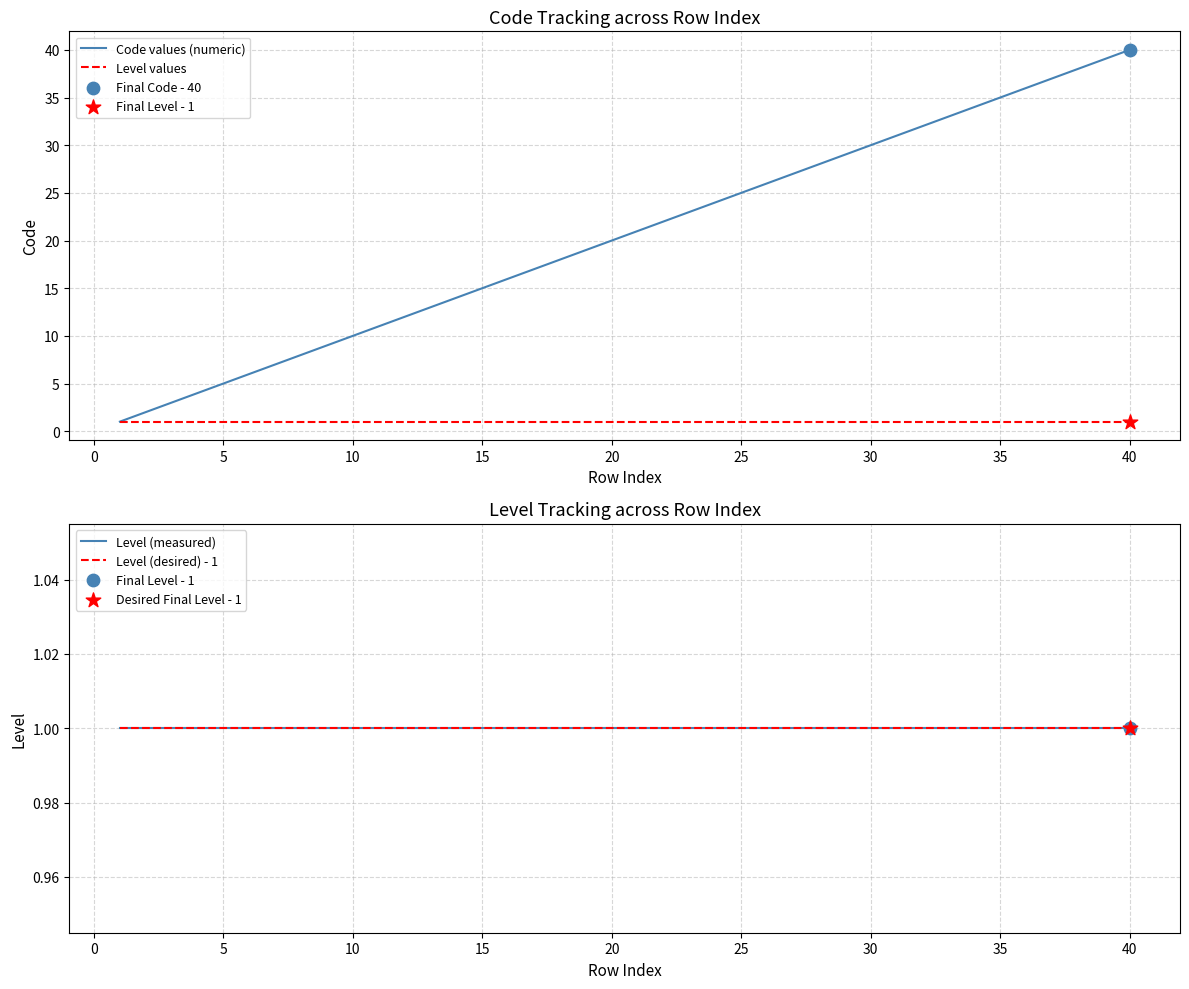

Which series reaches the maximum Y coordinate?

Code values (numeric)